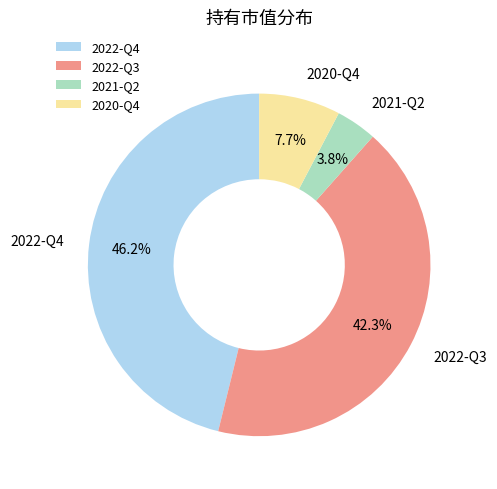

Is there any slice that represents more than half of the pie?

No